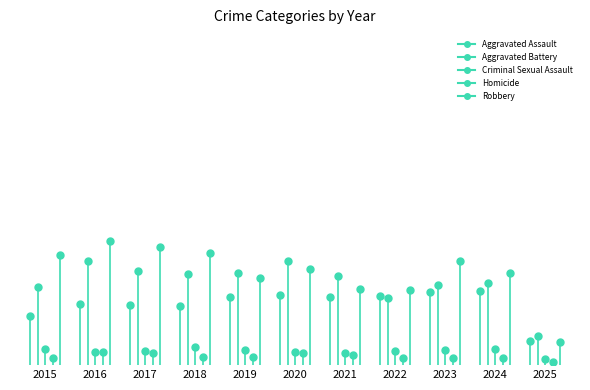

What is the difference between the second highest and minimum values in the Aggravated Assault series?

325